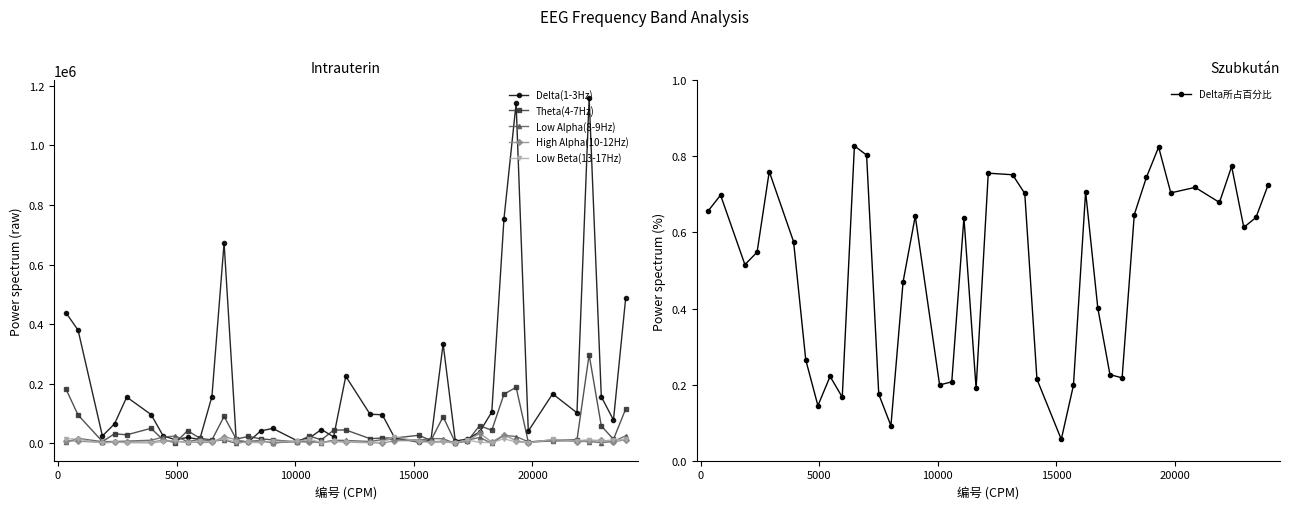

True or false: Low Beta(13-17Hz) has more than 0 points higher than both neighbors.

True